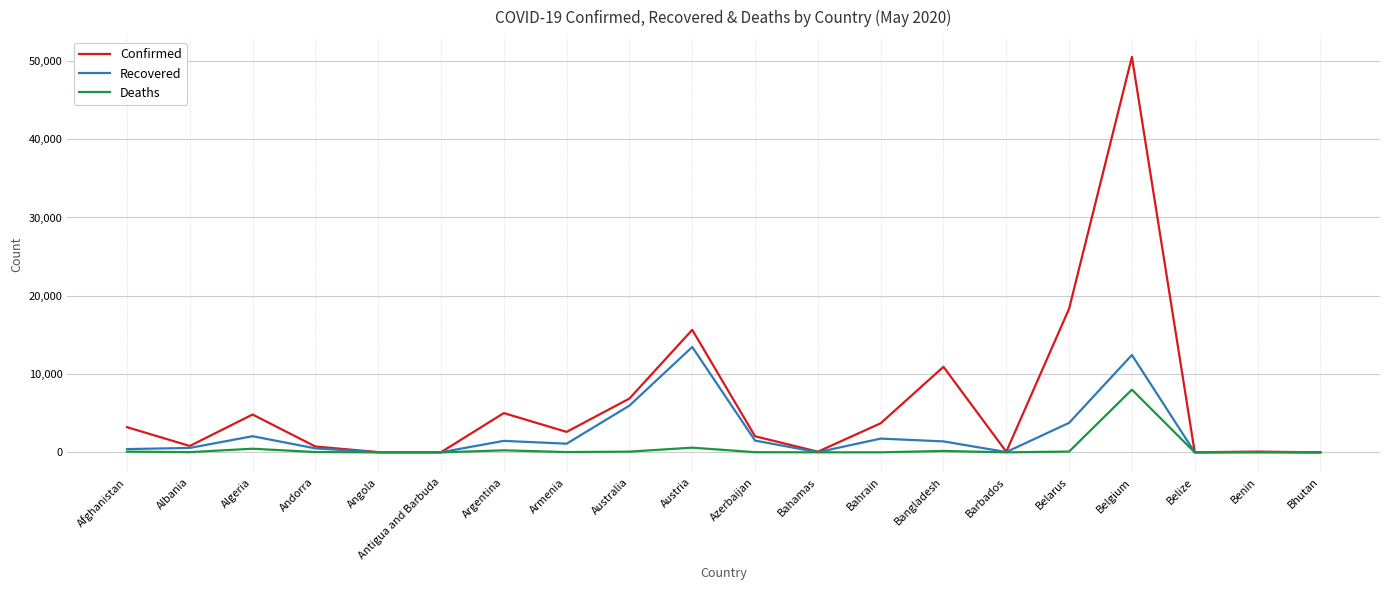

At which label does Confirmed reach its peak?

Belgium